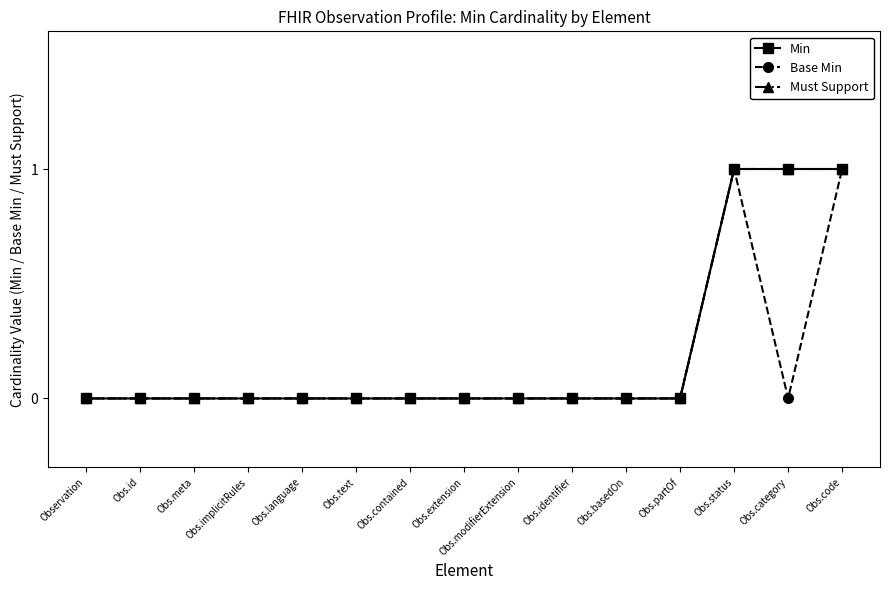

Reading left to right, transcribe all the data shown in this chart.

Min: 0	0	0	0	0	0	0	0	0	0	0	0	1	1	1
Base Min: 0	0	0	0	0	0	0	0	0	0	0	0	1	0	1
Must Support: 0	0	0	0	0	0	0	0	0	0	0	0	1	1	1